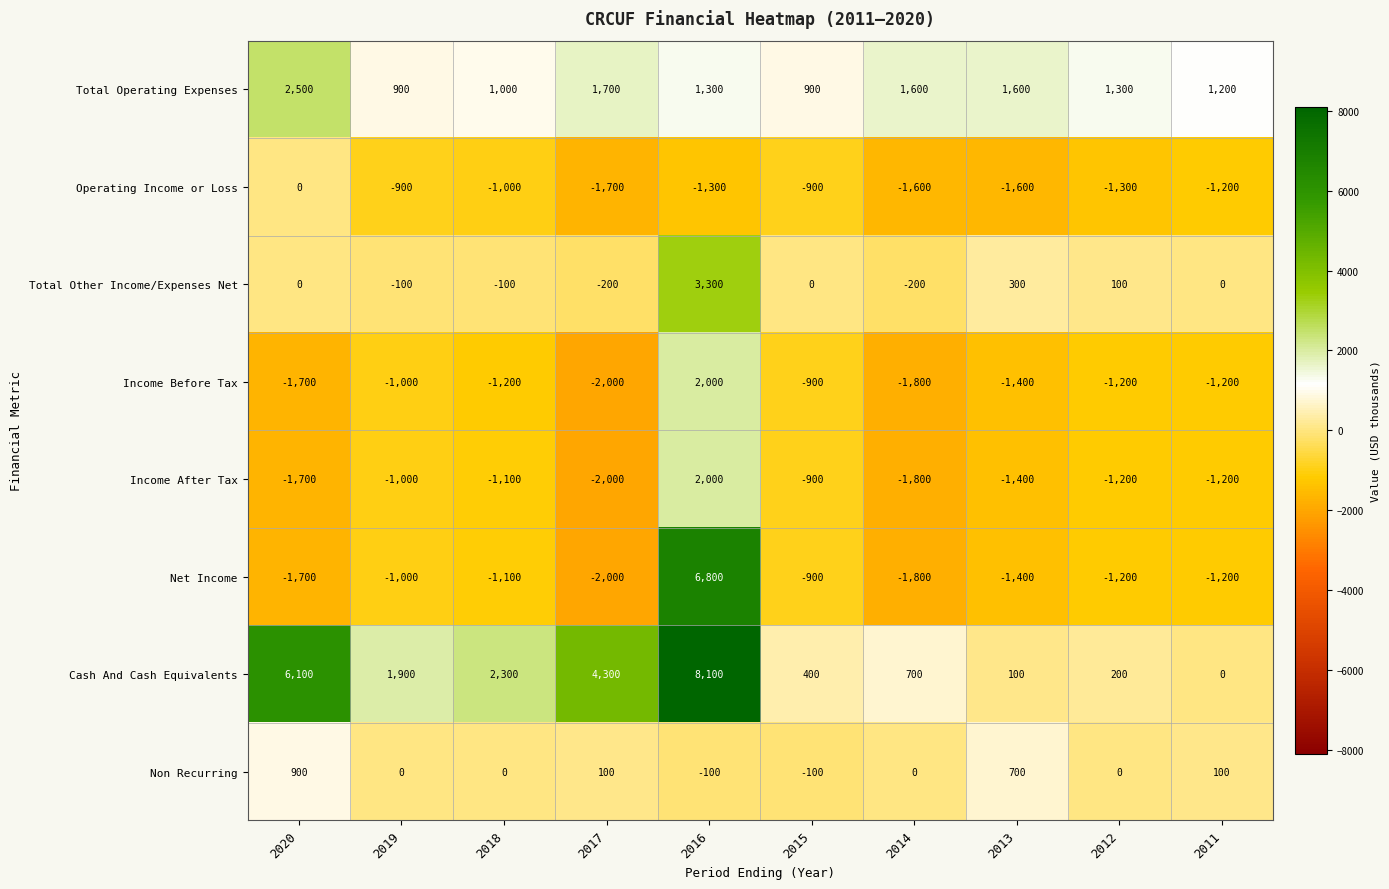

At which category does the chart reach its minimum across all series?

2017